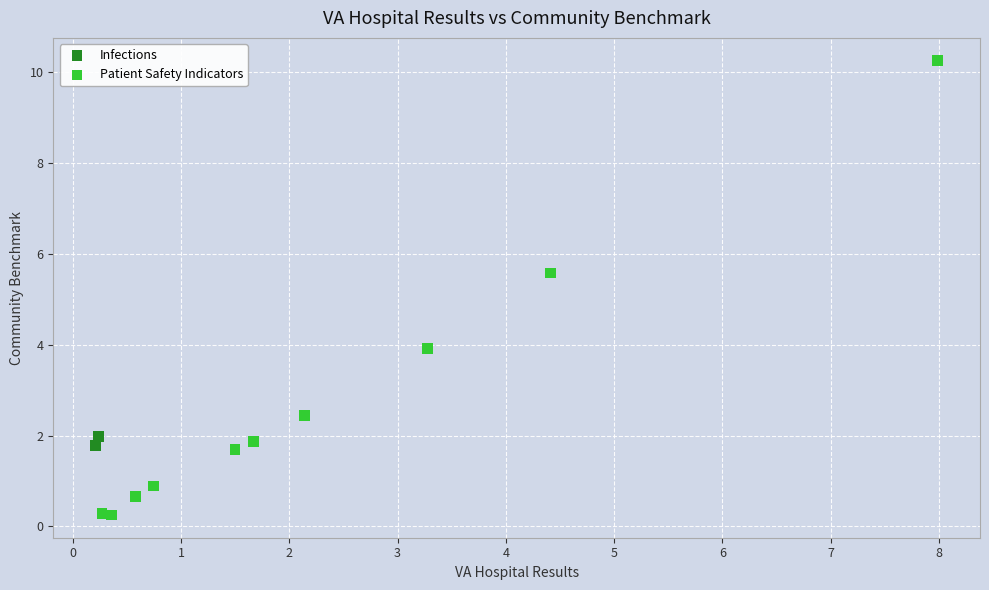

What are all the series names shown in the legend?

Infections, Patient Safety Indicators